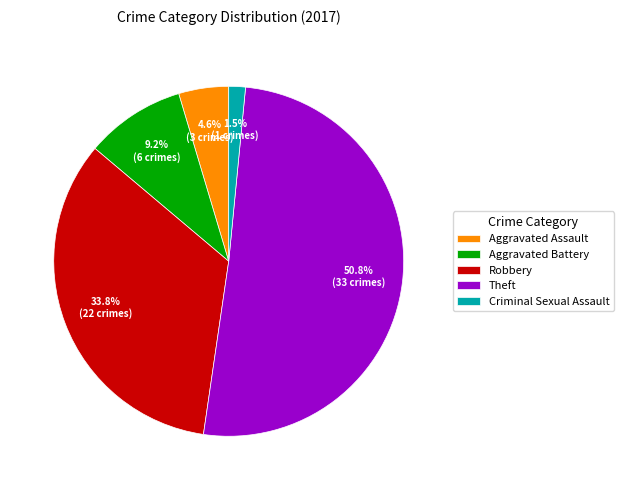

Do Aggravated Battery and Theft together represent more than half of the pie?

Yes